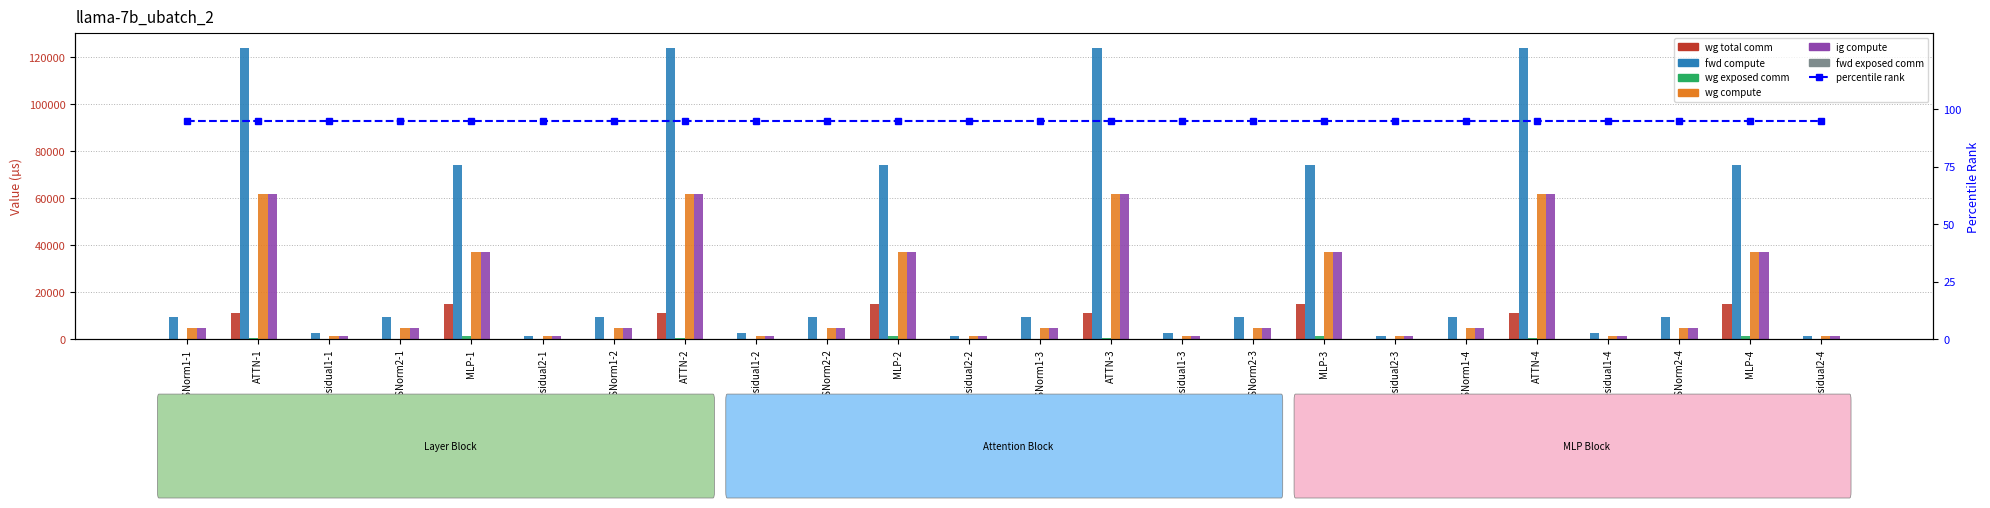

What is the label of the 6th bar from the right?

RMSNorm1-4